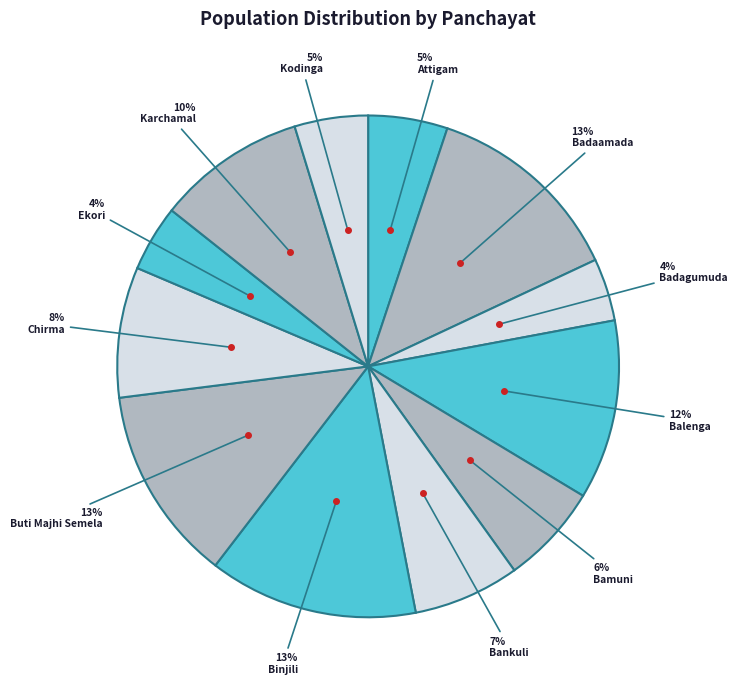

Which category has the biggest portion of the pie?

Binjili